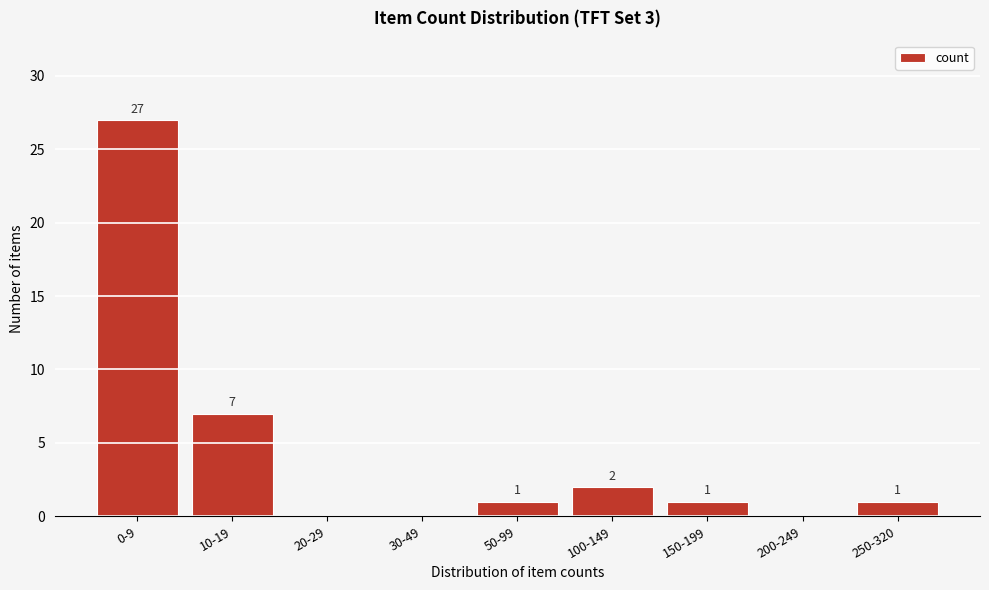

Reading left to right, transcribe all the data shown in this chart.

0-9=27	10-19=7	20-29=0	30-49=0	50-99=1	100-149=2	150-199=1	200-249=0	250-320=1